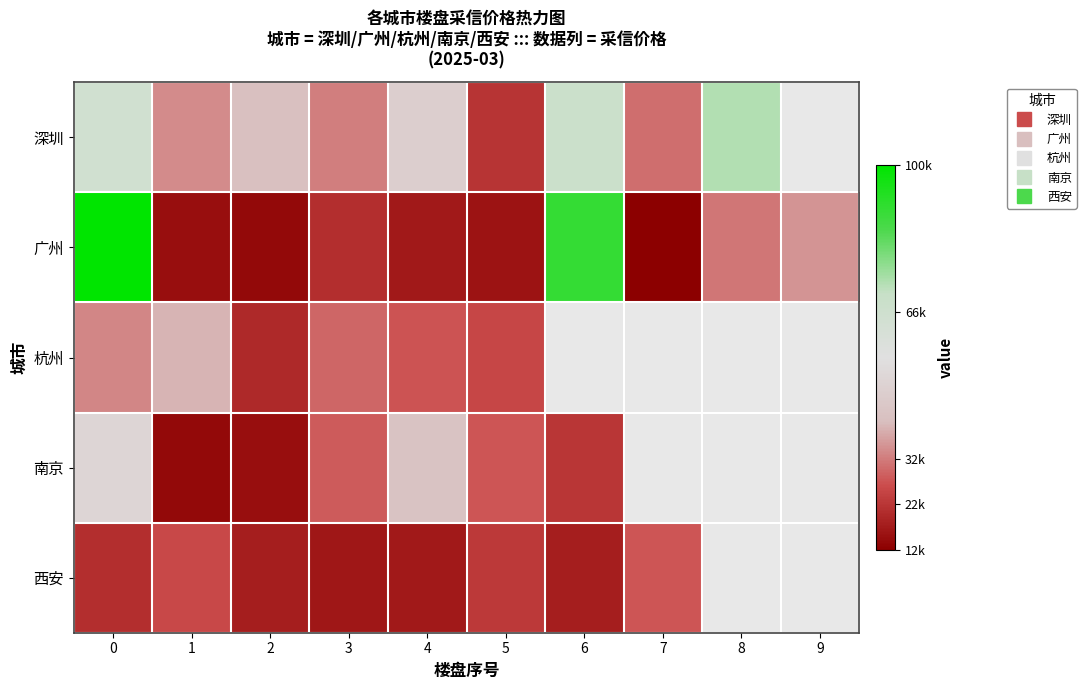

At how many categories does at least one series exceed 20683?

10